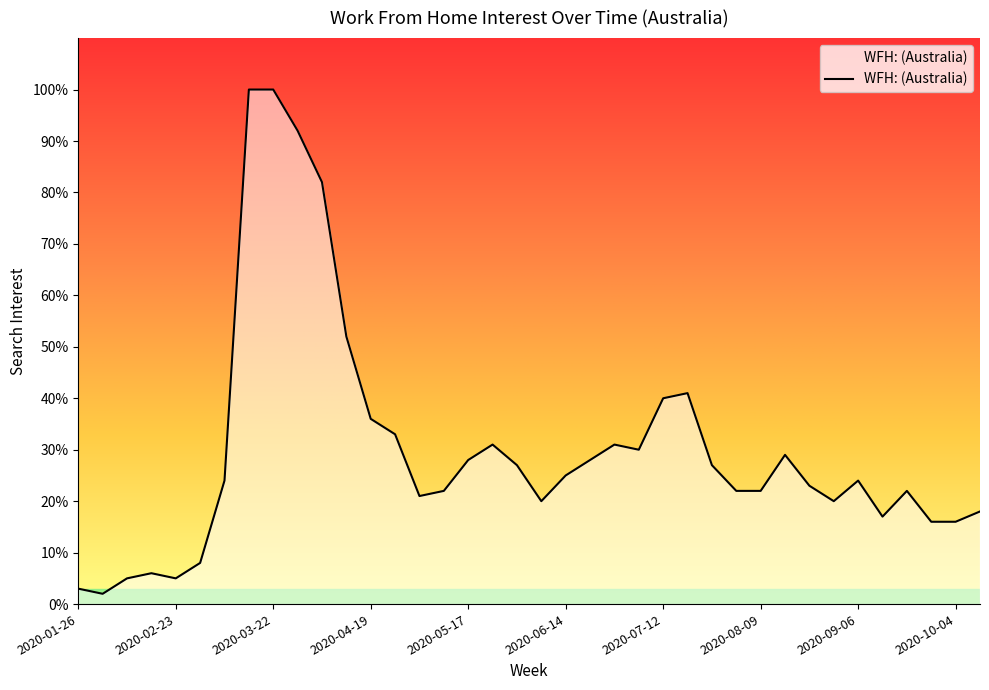

What is the maximum value shown in the chart?

100